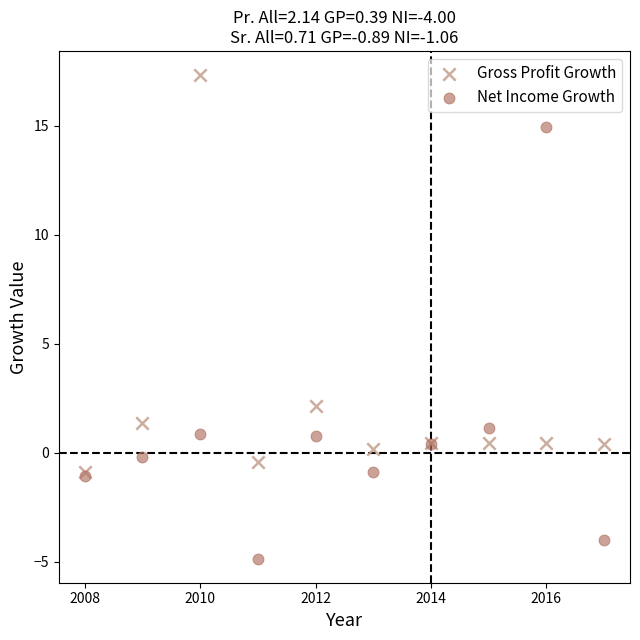

Across all series, what Y value is closest to 6?

2.1